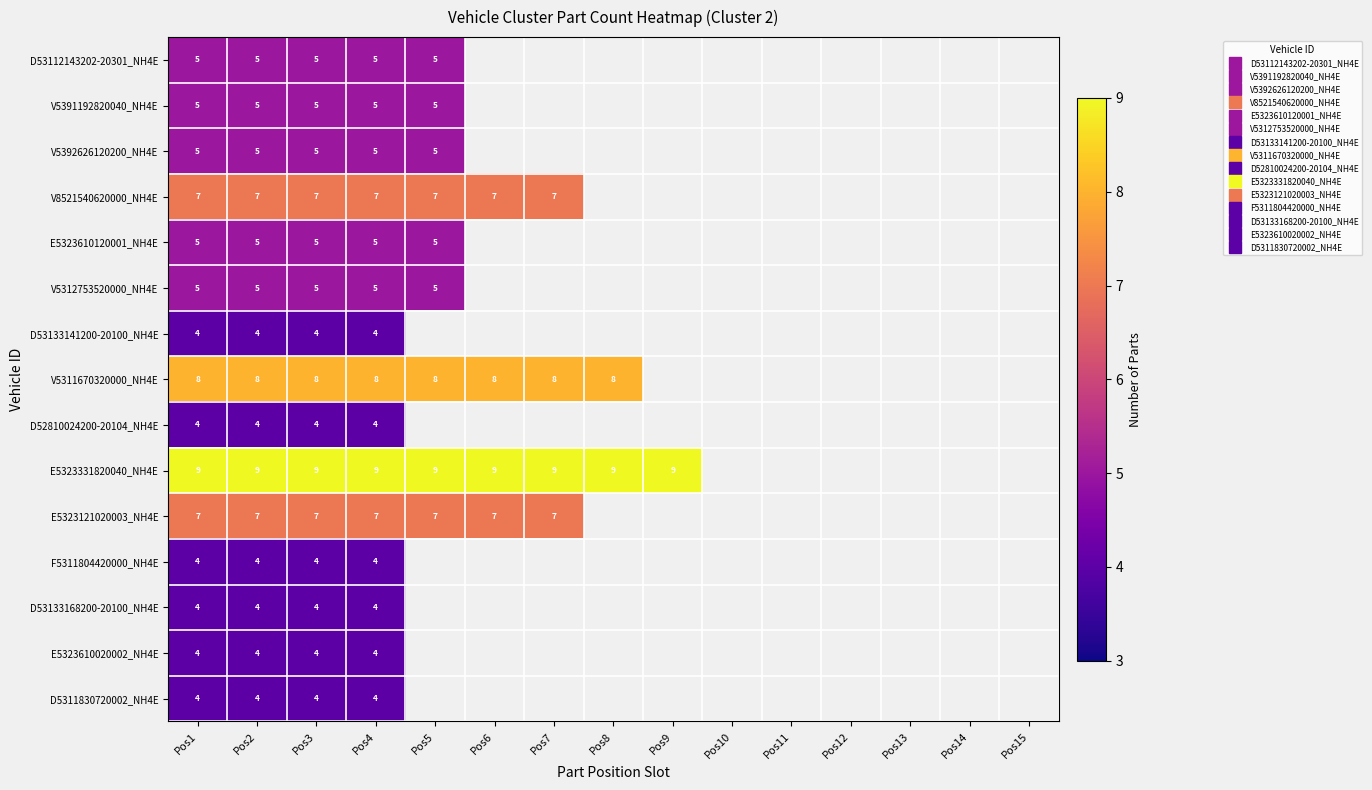

List the series in order of their peak value, highest first.

E5323331820040_NH4E, V5311670320000_NH4E, V8521540620000_NH4E, E5323121020003_NH4E, D53112143202-20301_NH4E, V5391192820040_NH4E, V5392626120200_NH4E, E5323610120001_NH4E, V5312753520000_NH4E, D53133141200-20100_NH4E, D52810024200-20104_NH4E, F5311804420000_NH4E, D53133168200-20100_NH4E, E5323610020002_NH4E, D5311830720002_NH4E